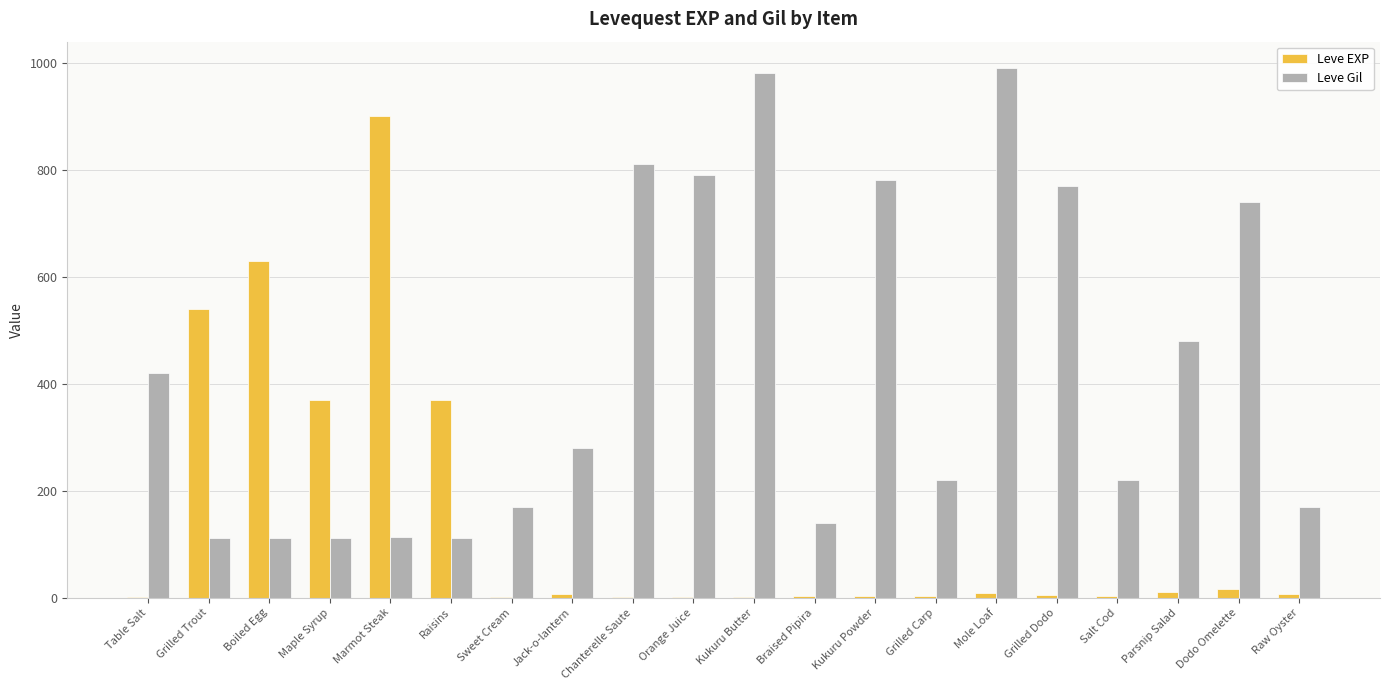

What is the spread (max minus min) of values at Grilled Dodo?

766